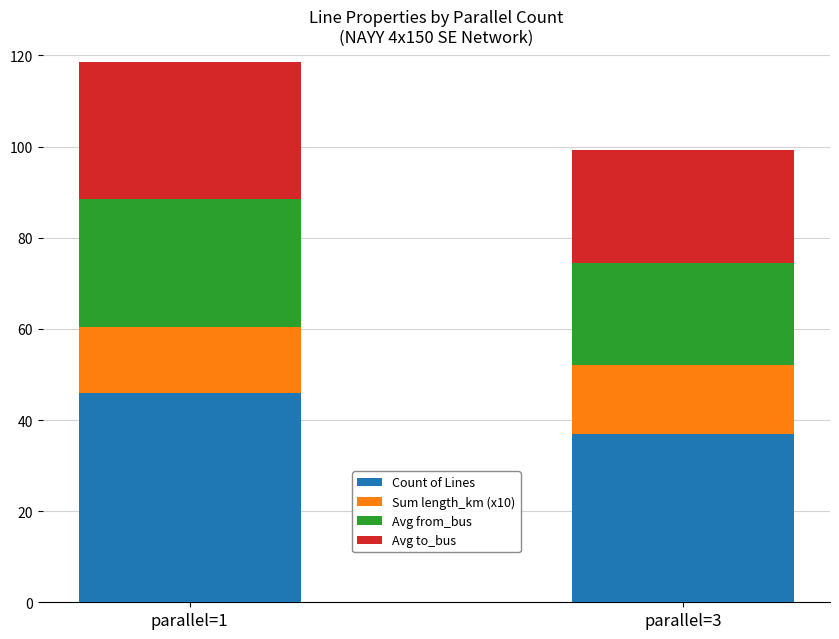

What is the average value of the Count of Lines series?

41.5